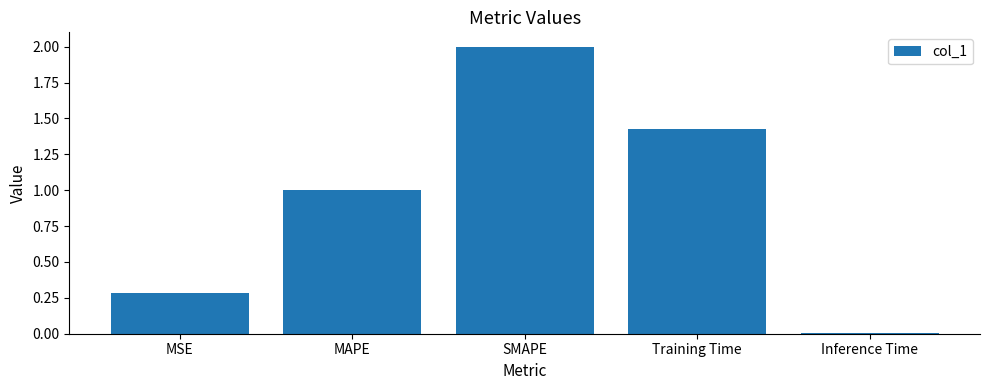

At which category does the chart reach its peak across all series?

SMAPE